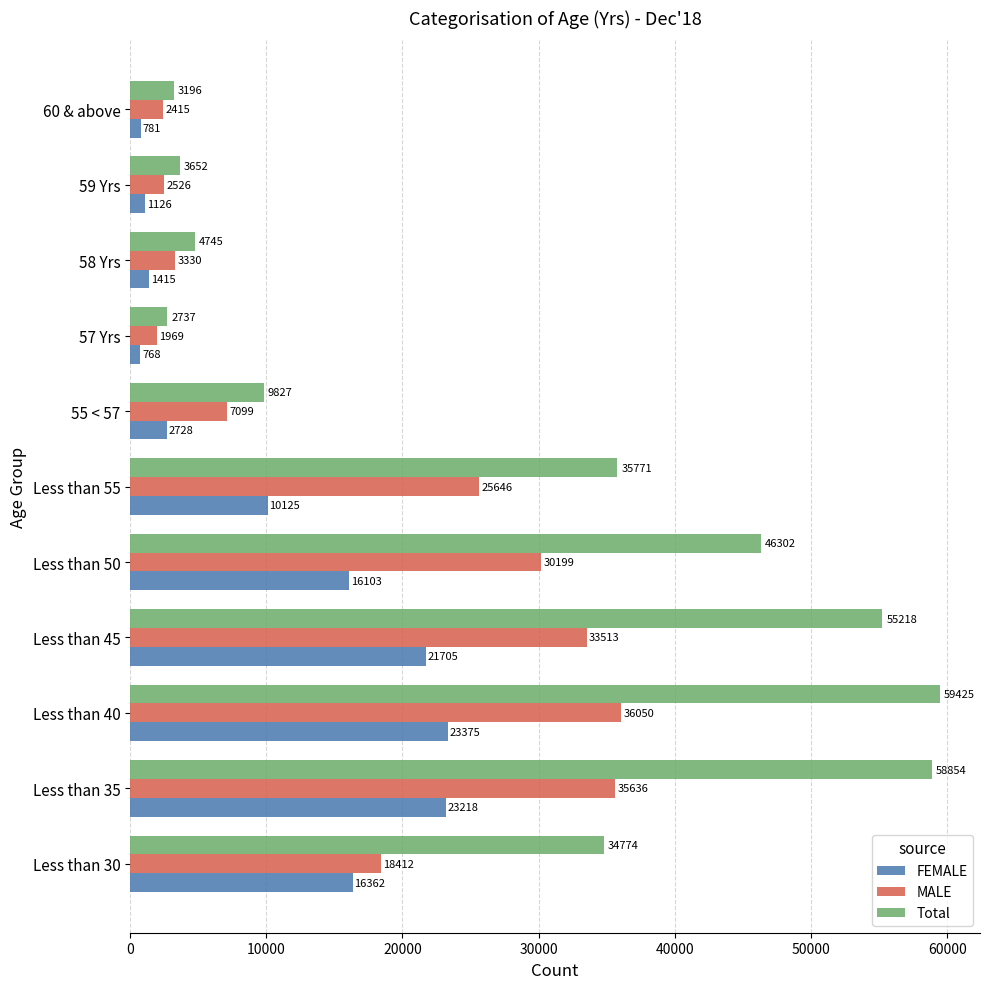

At how many categories does at least one series exceed 25741?

6